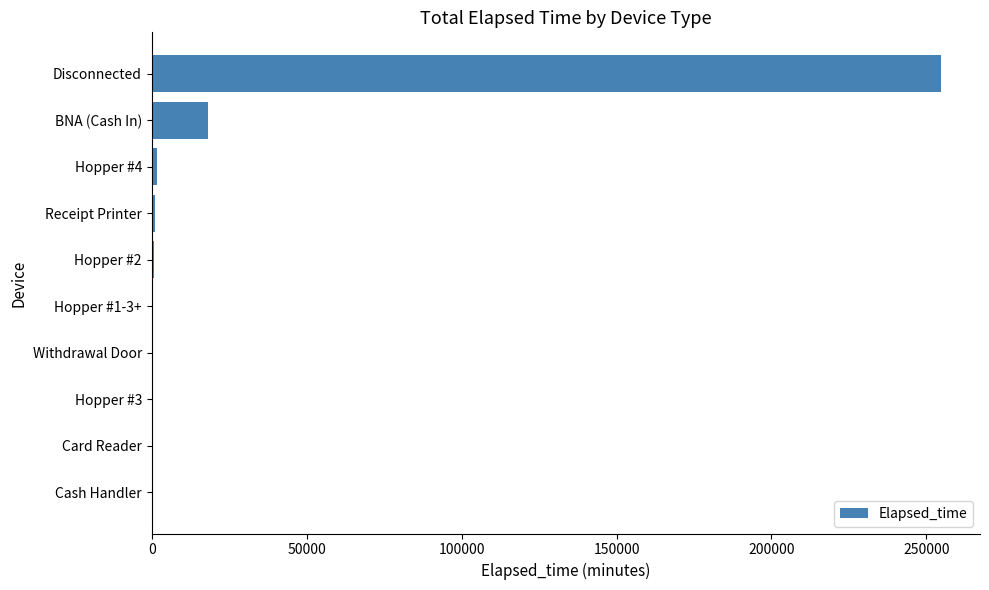

What is the sum of all values?

276840